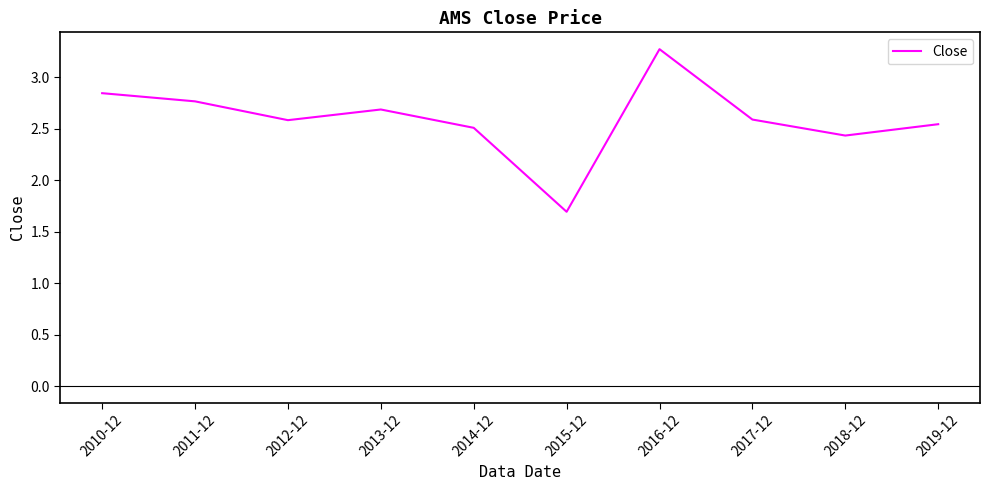

Which category has the highest value across all series?

2016-12